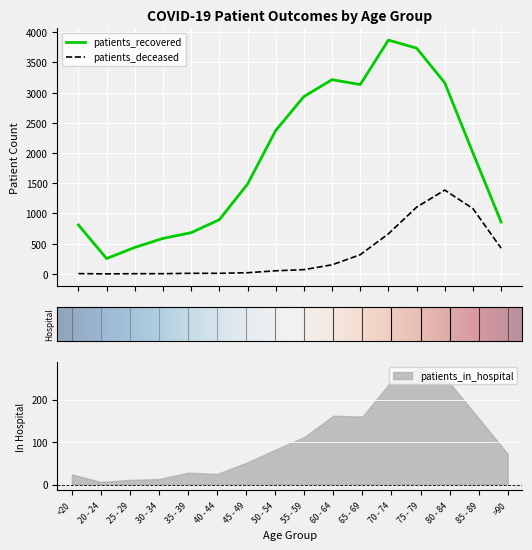

What is the label of the 14th point from the right?

25 - 29